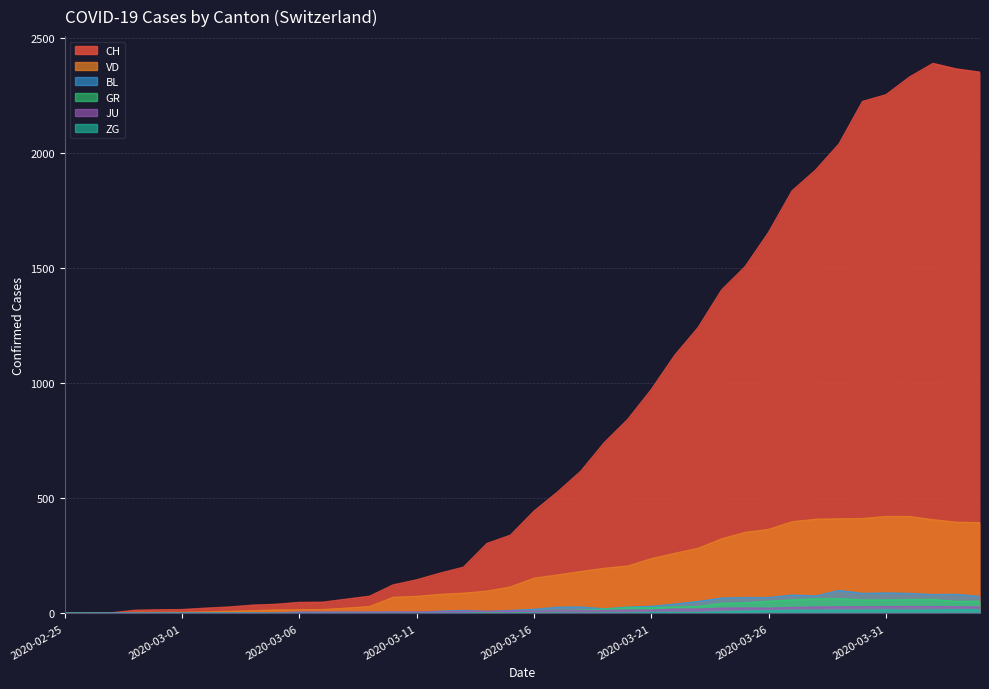

Rank the series by their maximum value, from lowest to highest.

ZG, JU, GR, BL, VD, CH